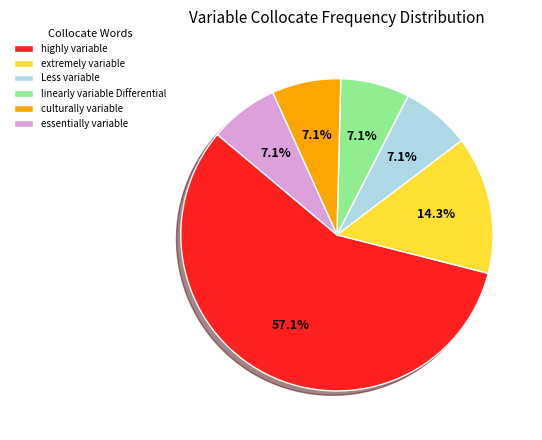

The extremely variable slice represents 28% of the pie. True or false?

False